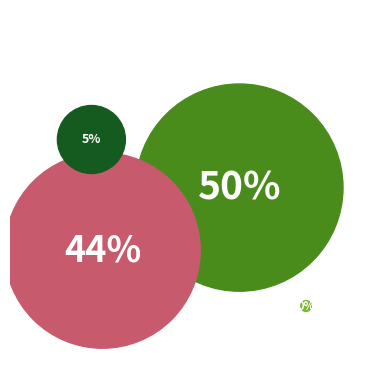

The 3 slice represents 56% of the pie. True or false?

False